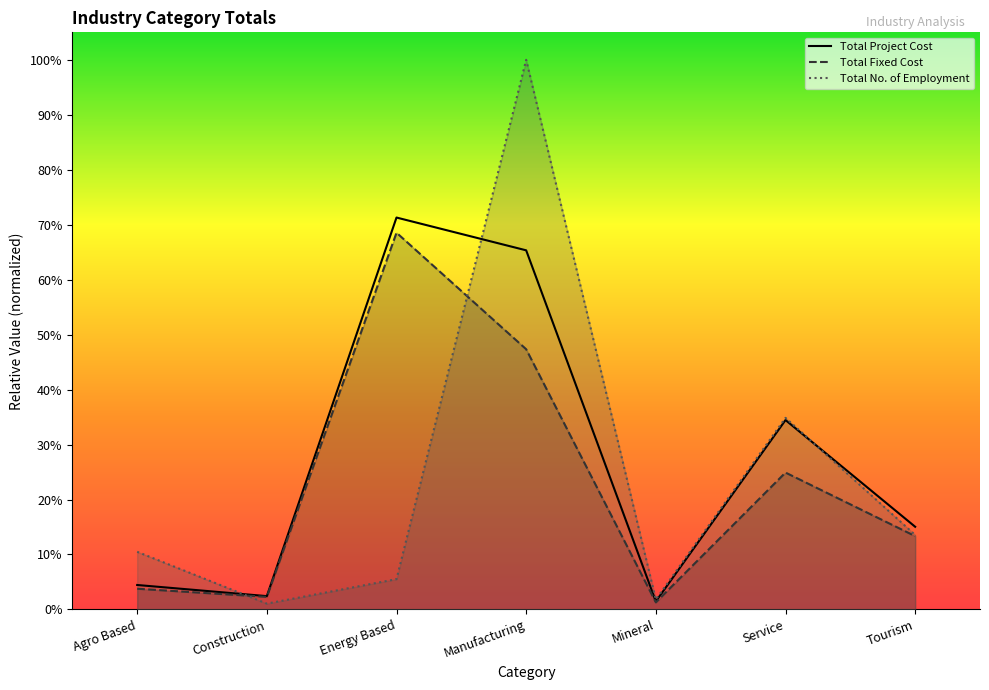

Is the value of Total No. of Employment at Agro Based greater than the value of Total Fixed Cost at Construction?

Yes